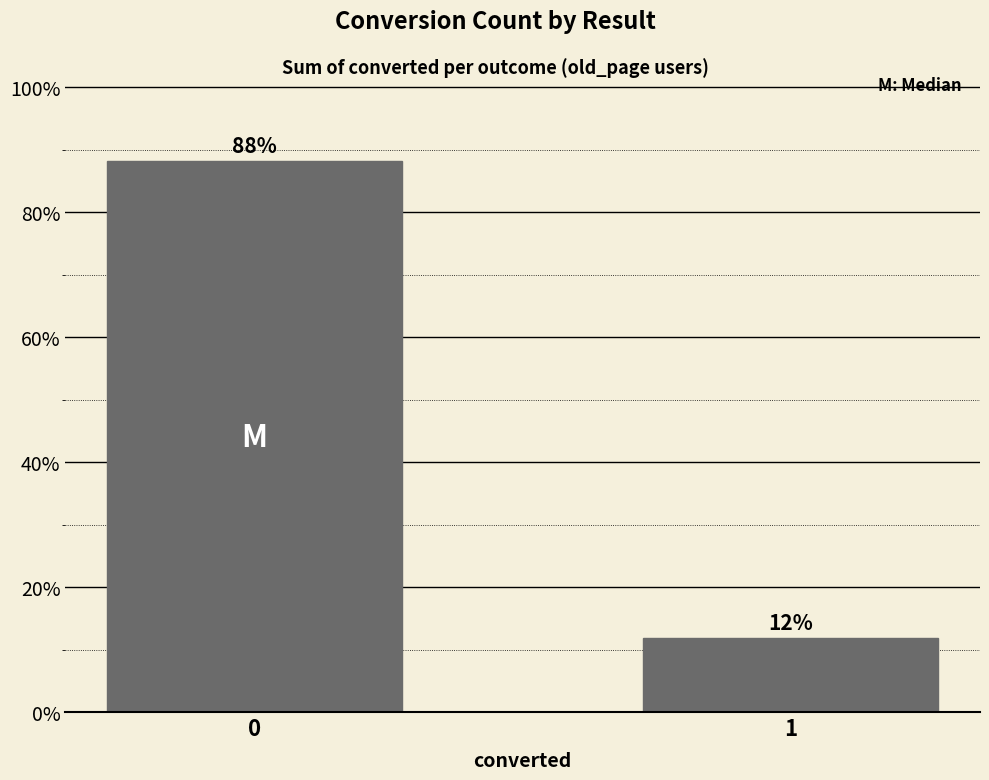

List the labels in order of value, largest first.

0, 1